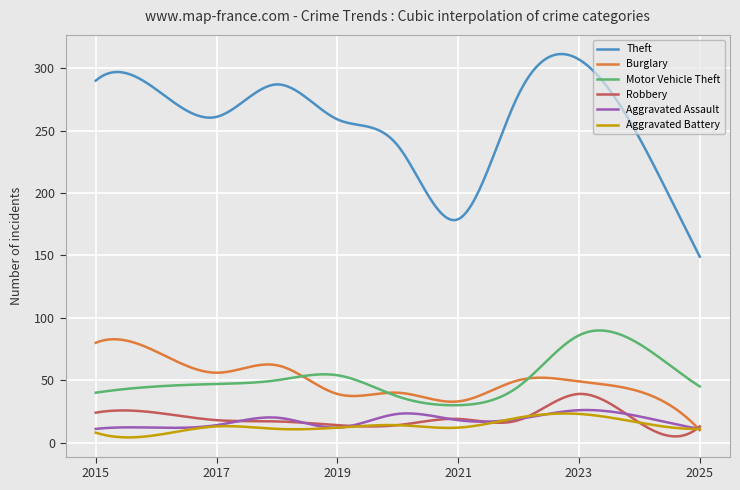

Which series has the largest range (max minus min)?

Theft